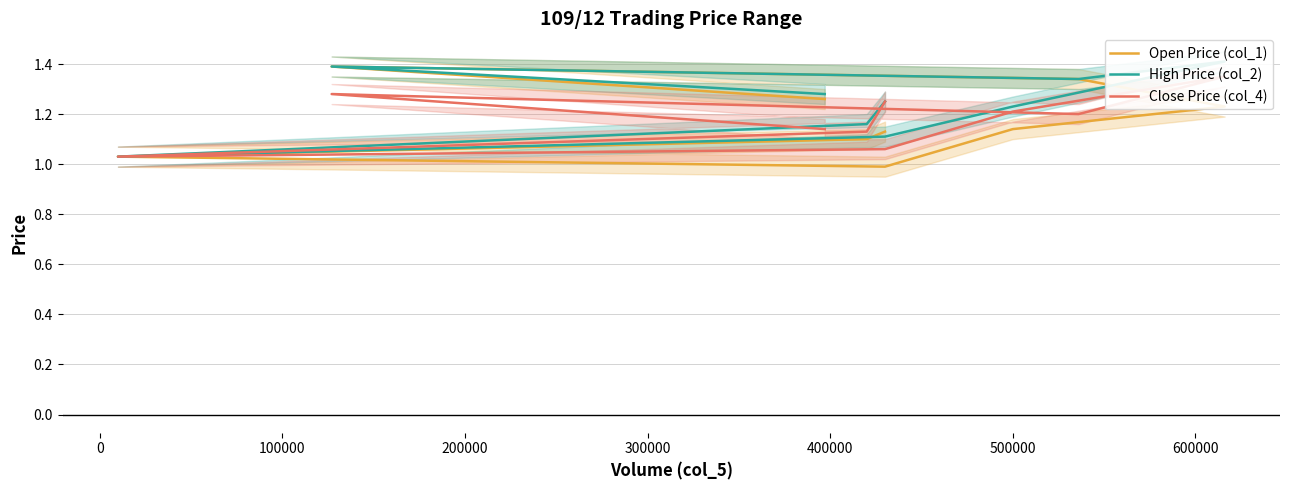

What is the maximum value for Open Price (col_1)?

1.4